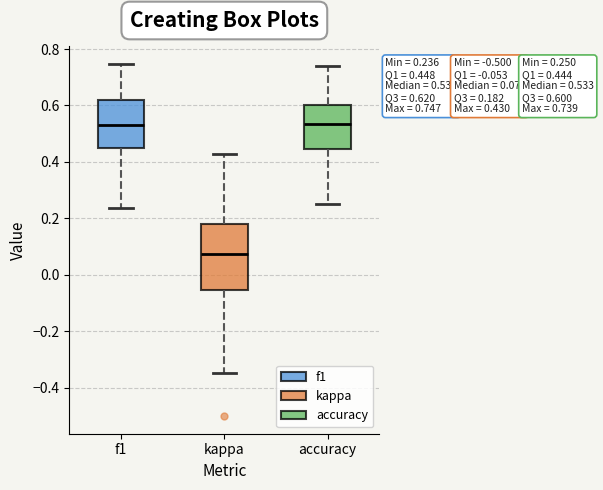

Which box is the tallest, from its lower edge to its upper edge?

kappa